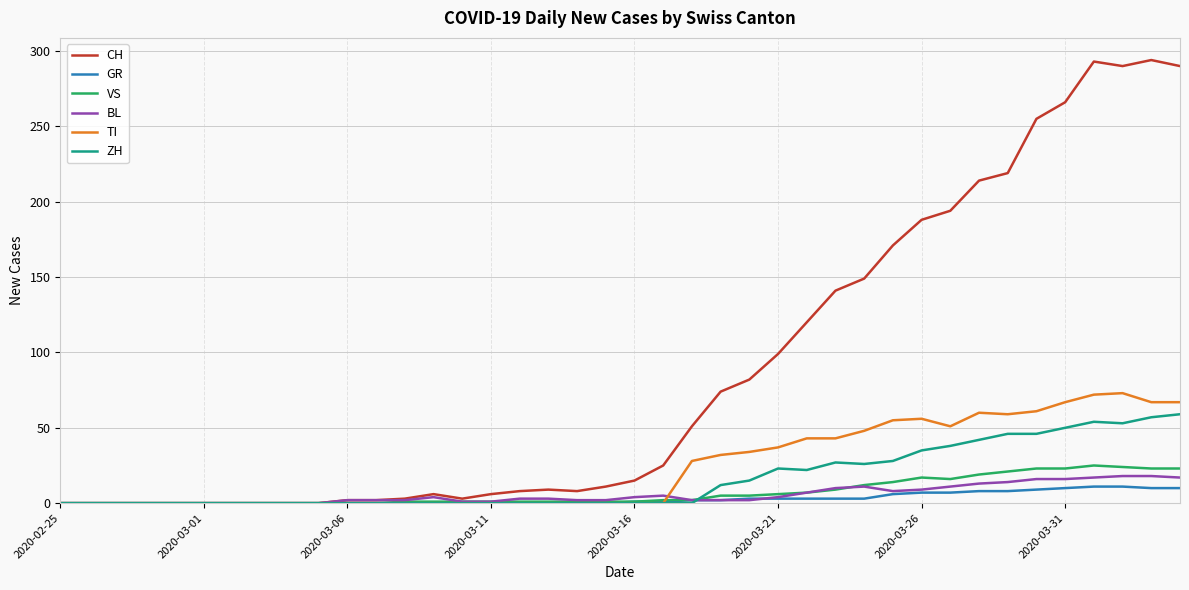

What is the greatest value displayed?

294